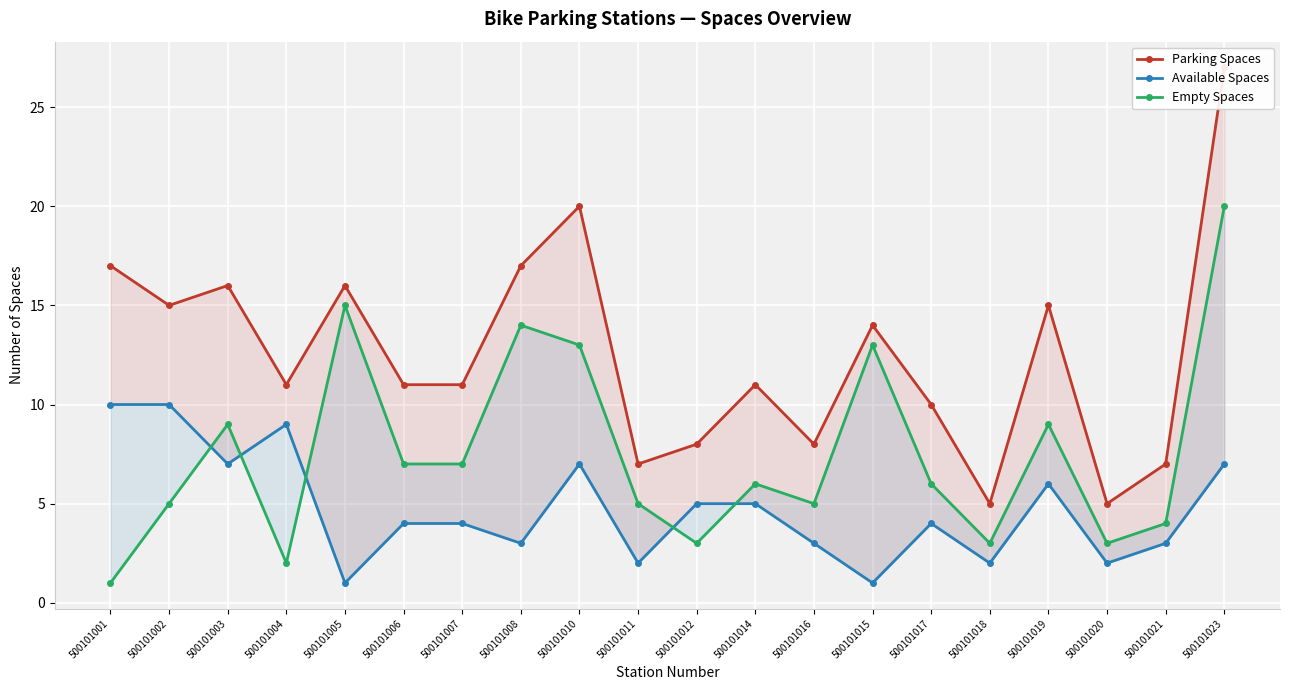

Rank the series by their average value, from highest to lowest.

Parking Spaces, Empty Spaces, Available Spaces